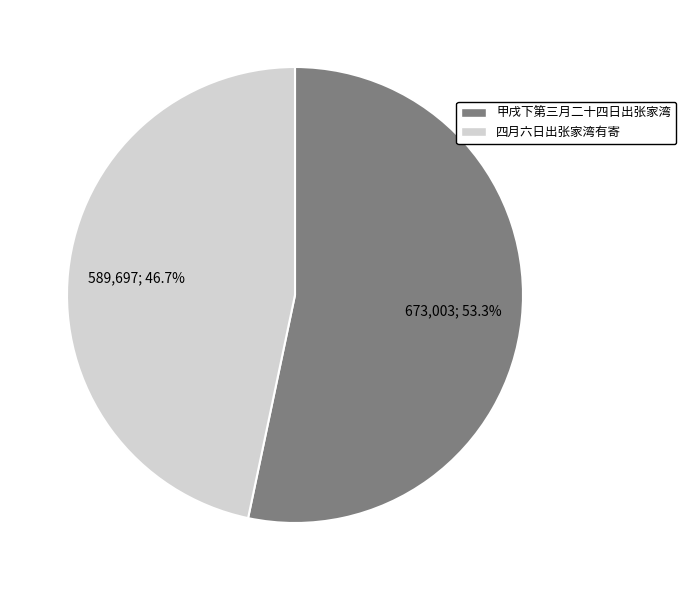

Do 四月六日出张家湾有寄 and 甲戌下第三月二十四日出张家湾 together represent more than half of the pie?

Yes